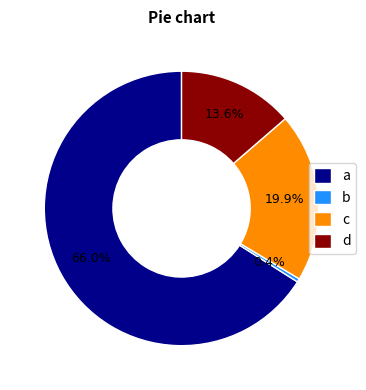

Which slice is the smallest?

b